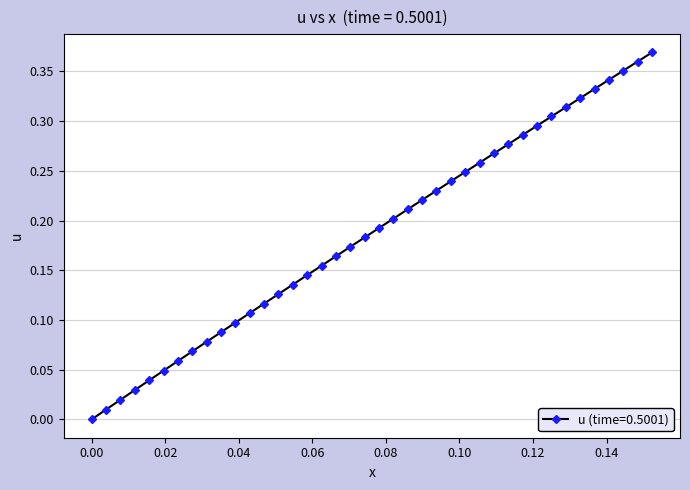

How many lines are shown in the chart?

1